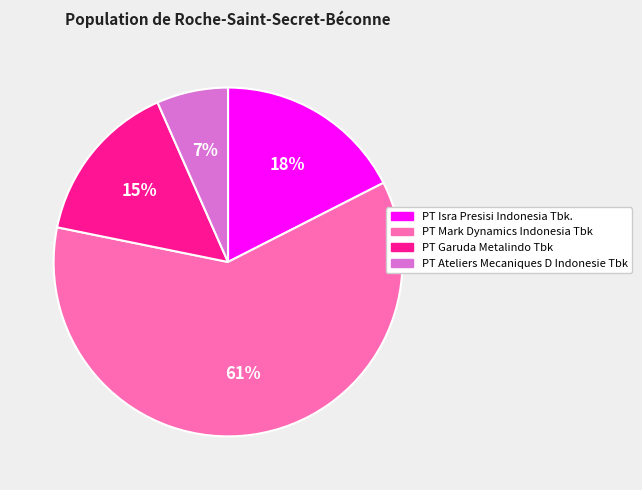

Is there a majority slice in this chart?

Yes